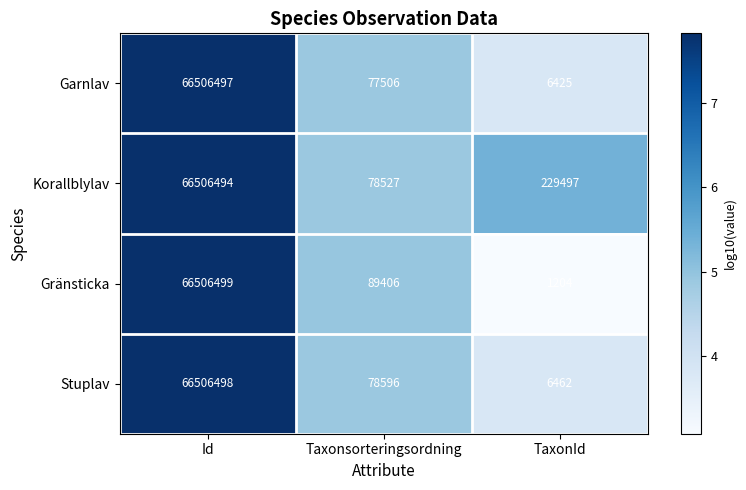

Which label corresponds to the largest value in the chart?

Id